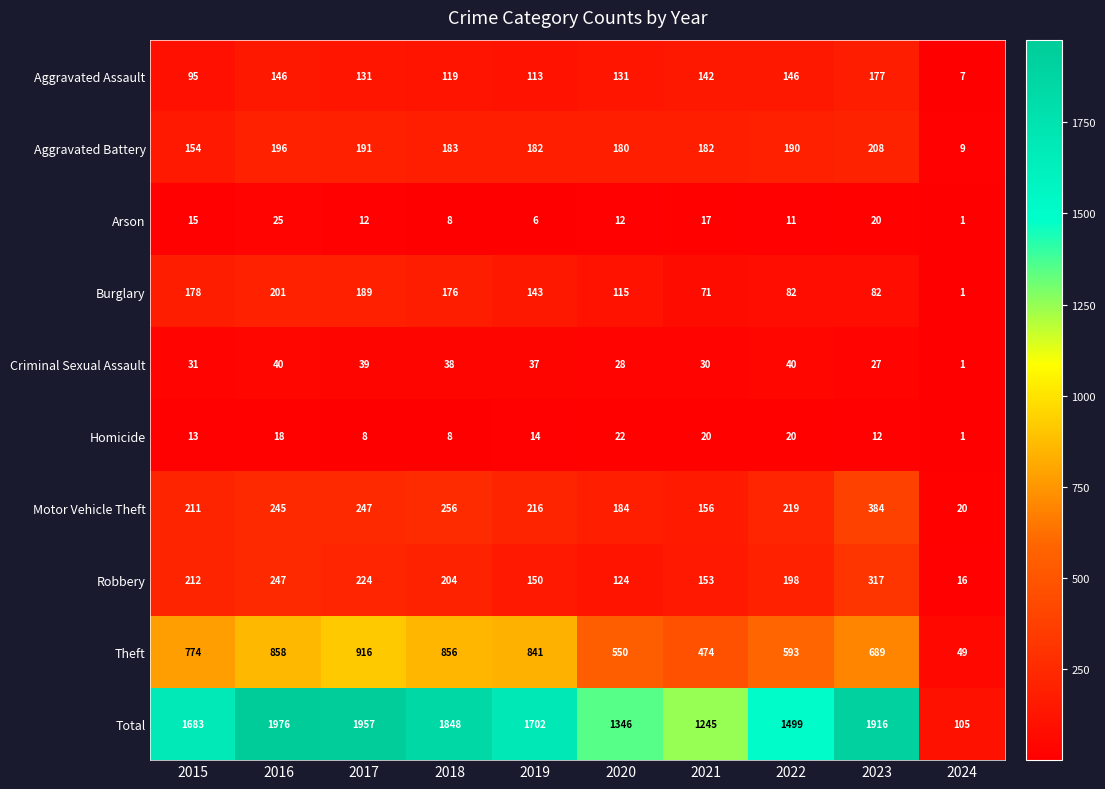

How many series are shown in this chart?

10